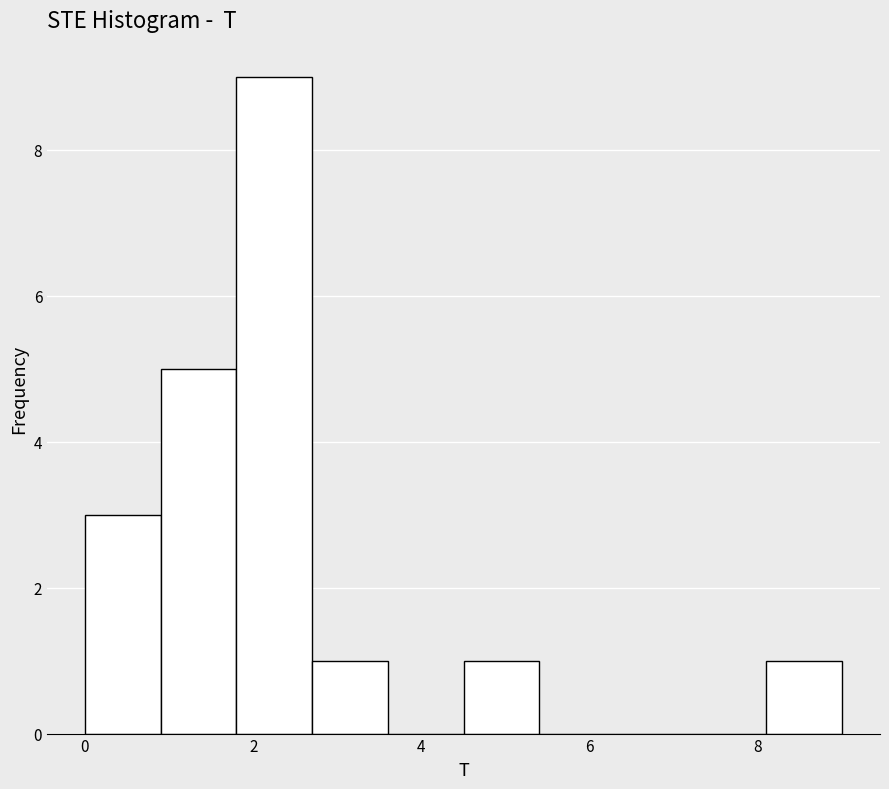

Reading left to right, transcribe this chart: for each bar, give the range it covers on the x-axis and its height. Neither the bar edges nor the heights are printed on the chart, so give them approximately, as read against the axes.

0.0 to 0.9: 3
0.9 to 1.8: 5
1.8 to 2.7: 9
2.7 to 3.6: 1
3.6 to 4.5: 0
4.5 to 5.4: 1
5.4 to 6.3: 0
6.3 to 7.2: 0
7.2 to 8.1: 0
8.1 to 9.0: 1